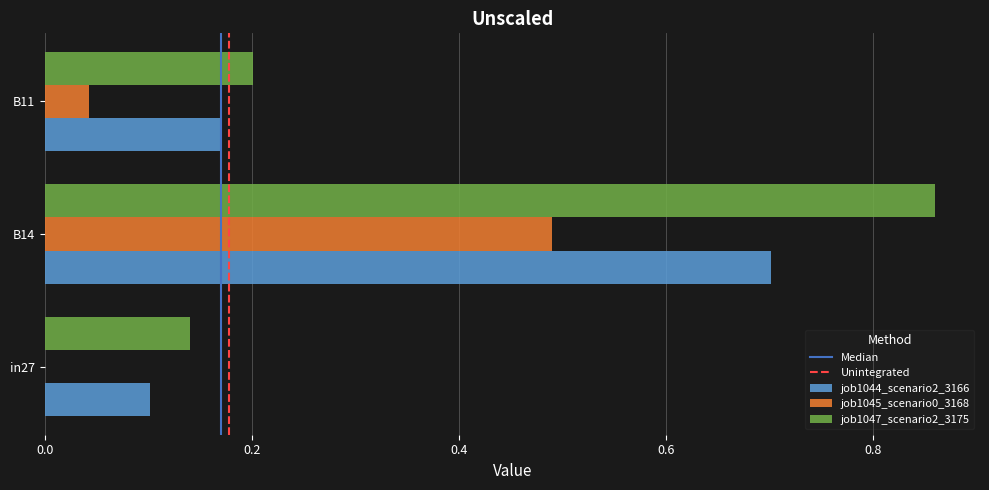

True or false: job1045_scenario0_3168 has a value of 0.0 at in27.

True